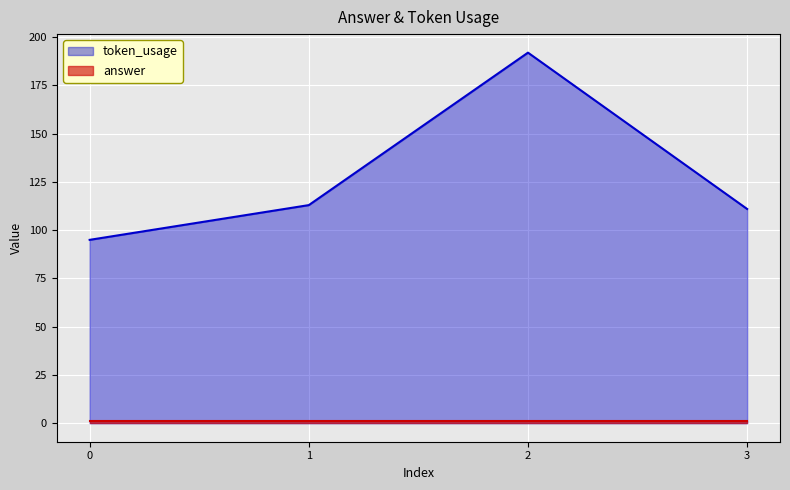

Between 3 and 1, which is larger?

1